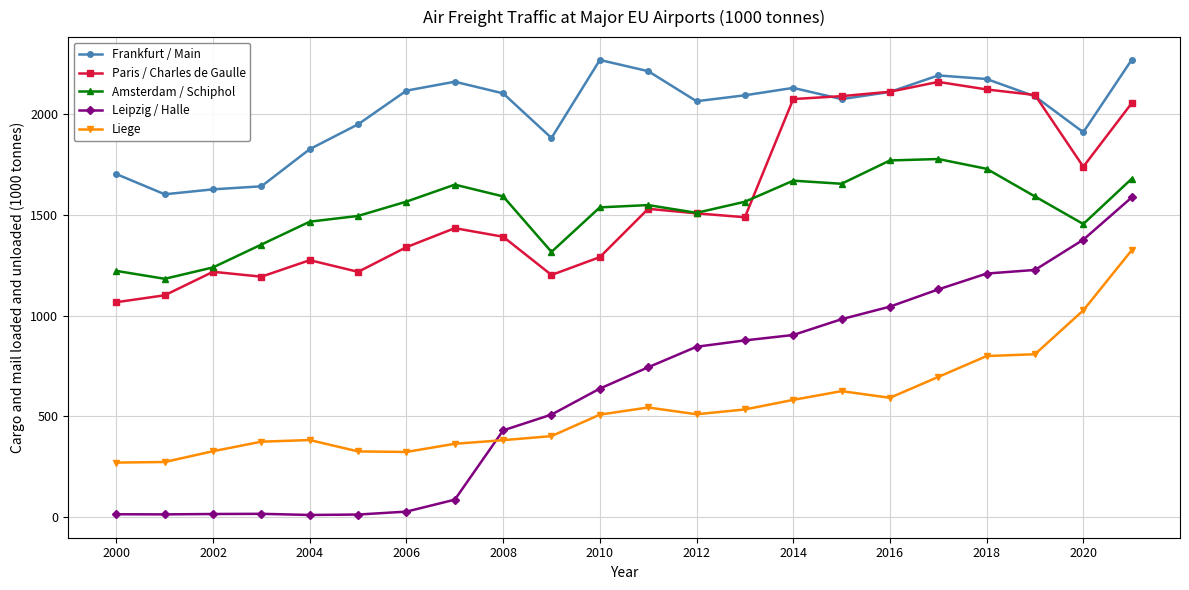

How many data points in Leipzig / Halle are less than 743?

11